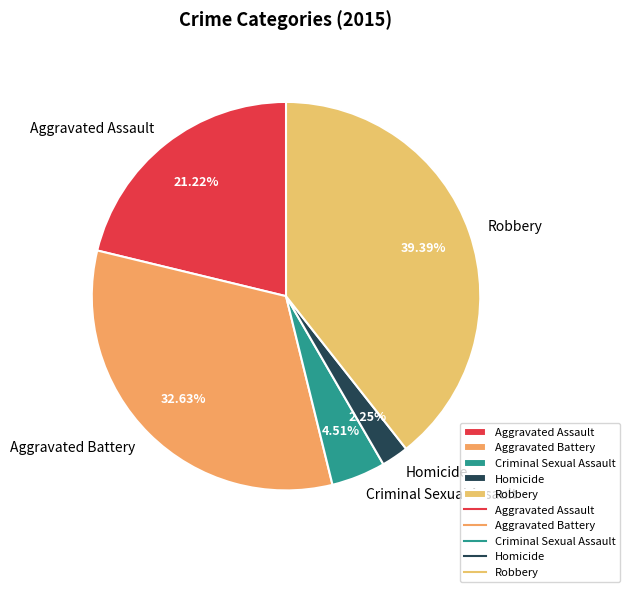

True or false: Aggravated Assault accounts for 31% of the total.

False